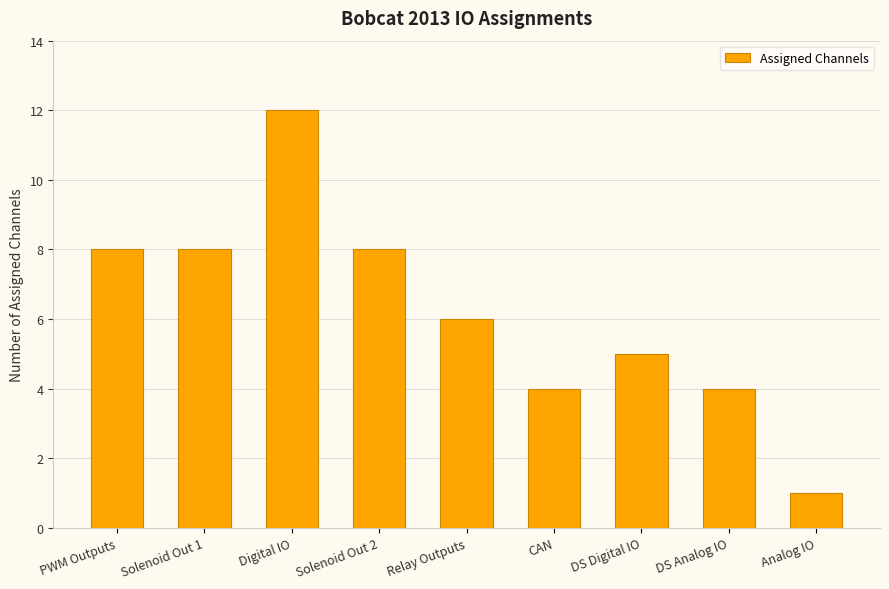

What is the approximate value at Digital IO, to the nearest 5?

10